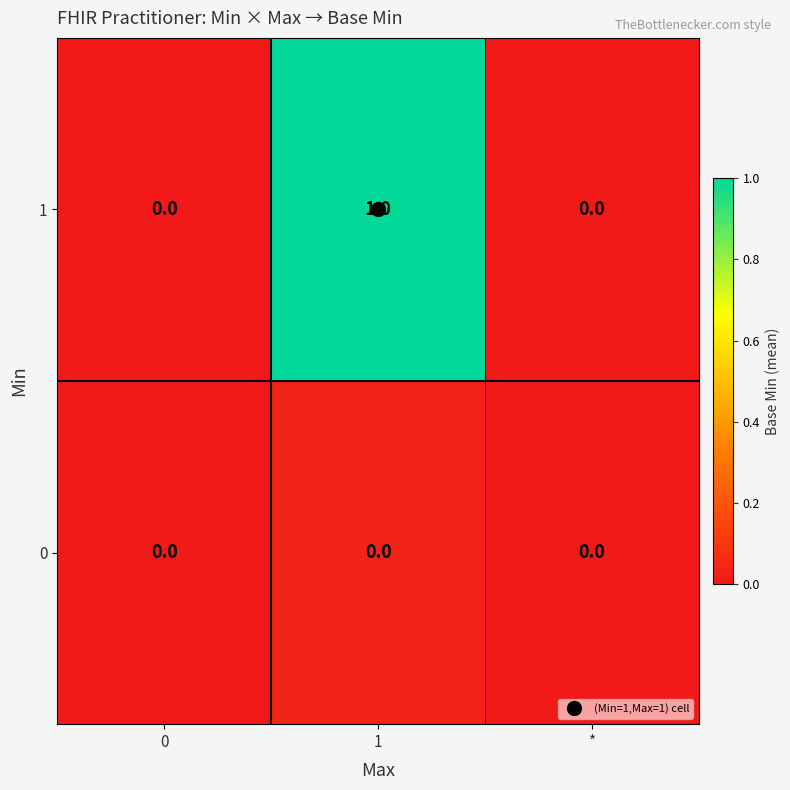

Is the value of 0 at 0 greater than the value of 1 at 1?

No